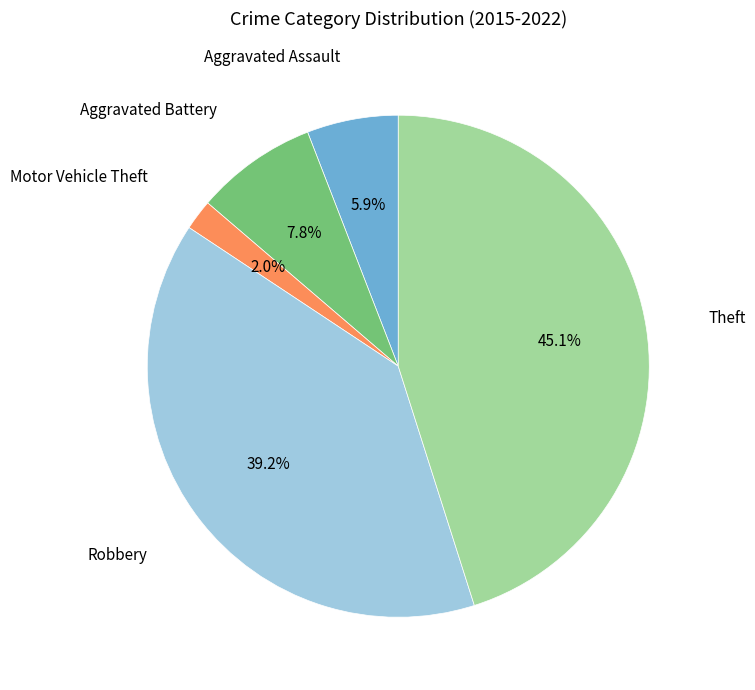

What is the largest slice in the pie chart?

Theft